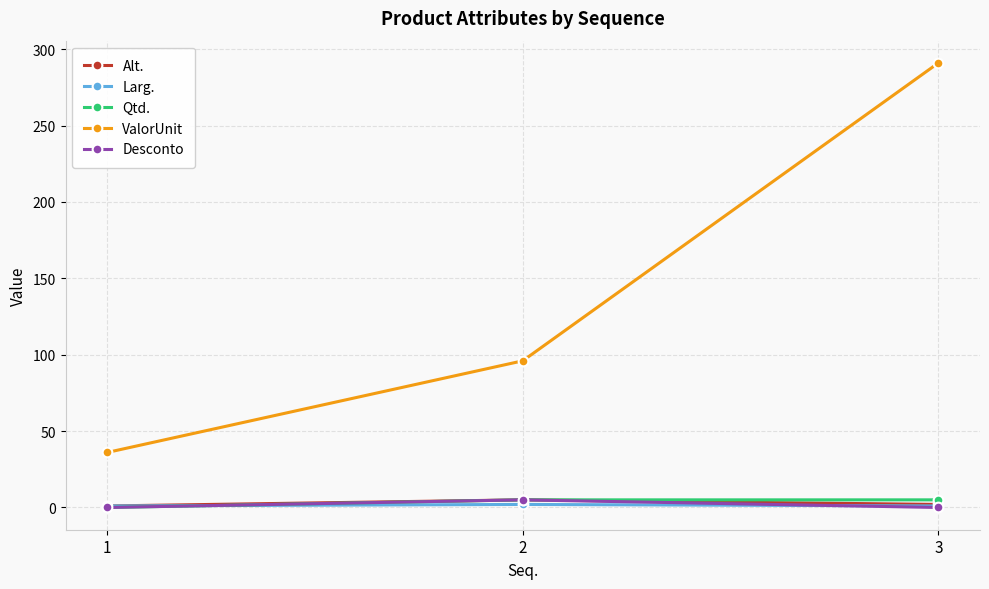

Which series has the largest range (max minus min)?

ValorUnit